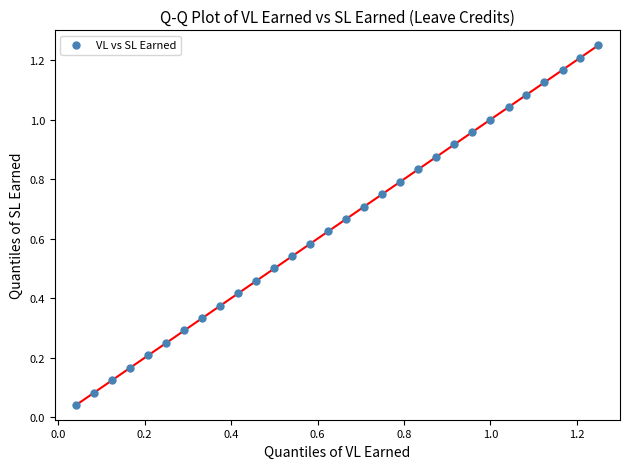

Count the number of points in this scatter plot.

30